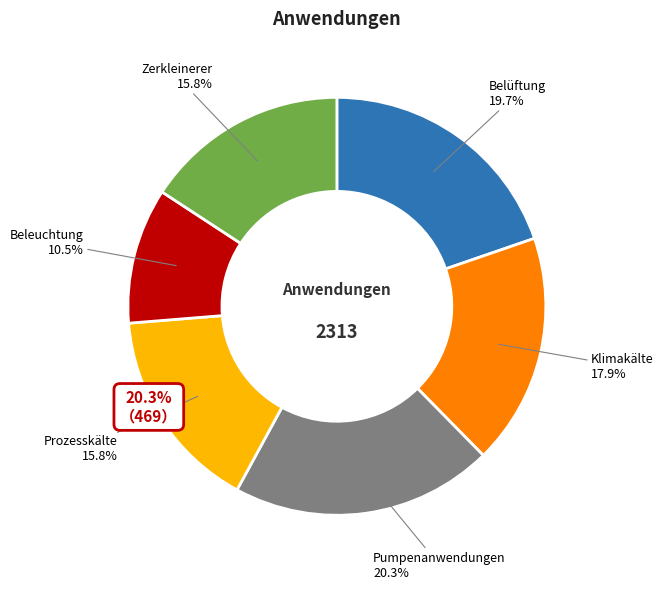

Does Zerkleinerer account for over 50% of the chart?

No